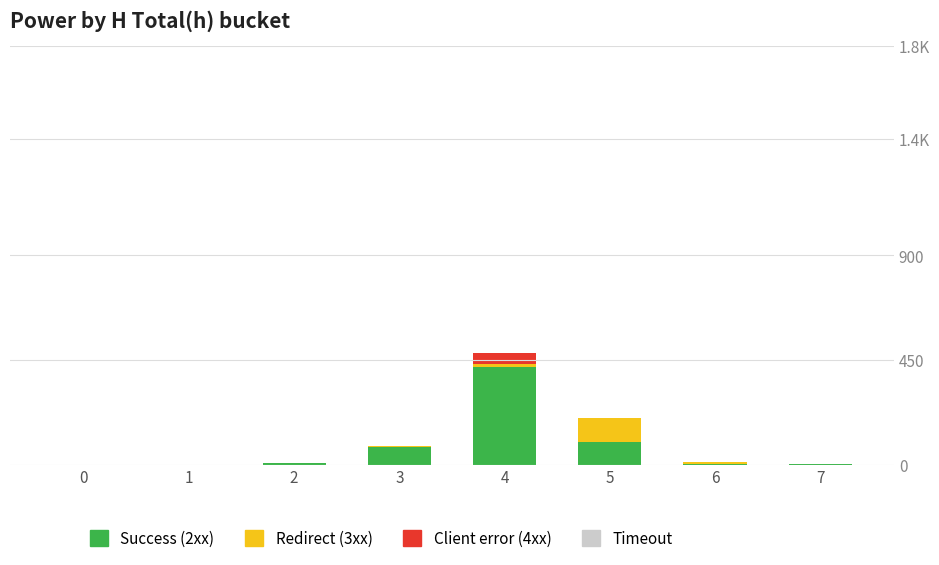

Are the bars horizontal?

No